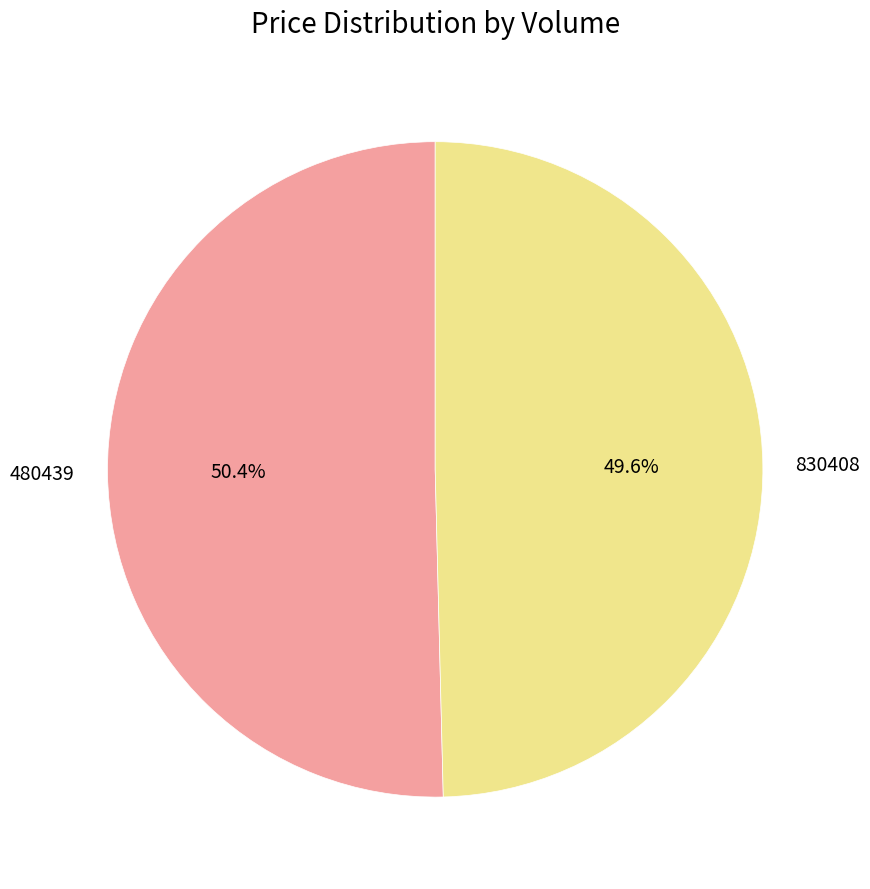

To the nearest percent, what is the difference between the 830408 and 480439 slice percentages?

1%